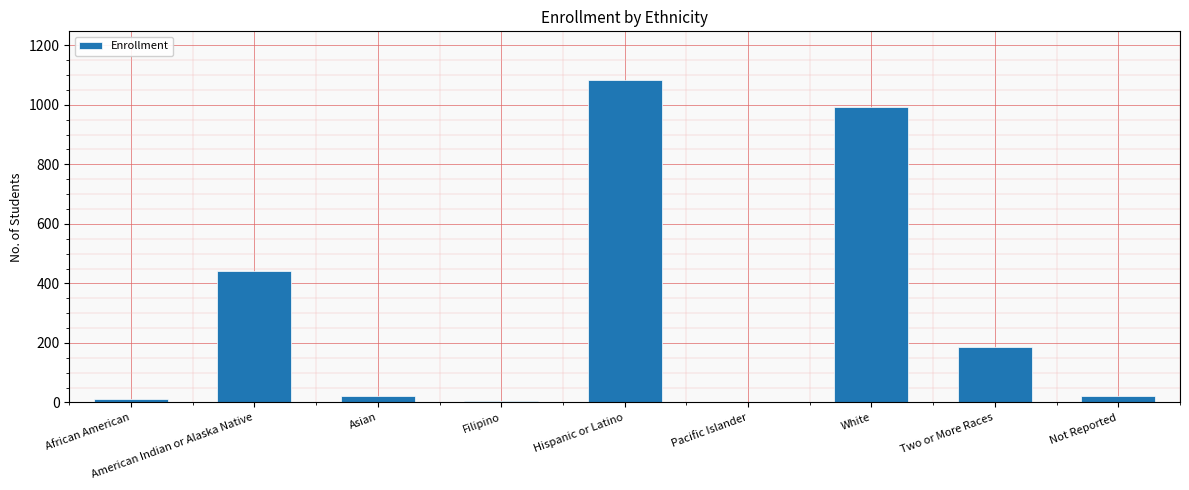

What is the maximum value shown in the chart?

1084